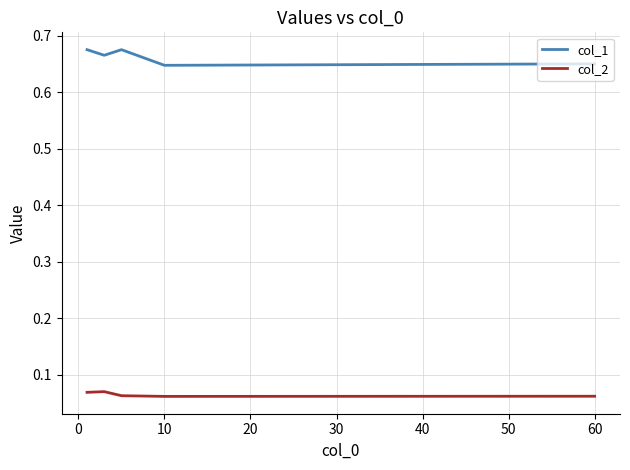

Between −10 and 10, which series saw the biggest shift?

col_1